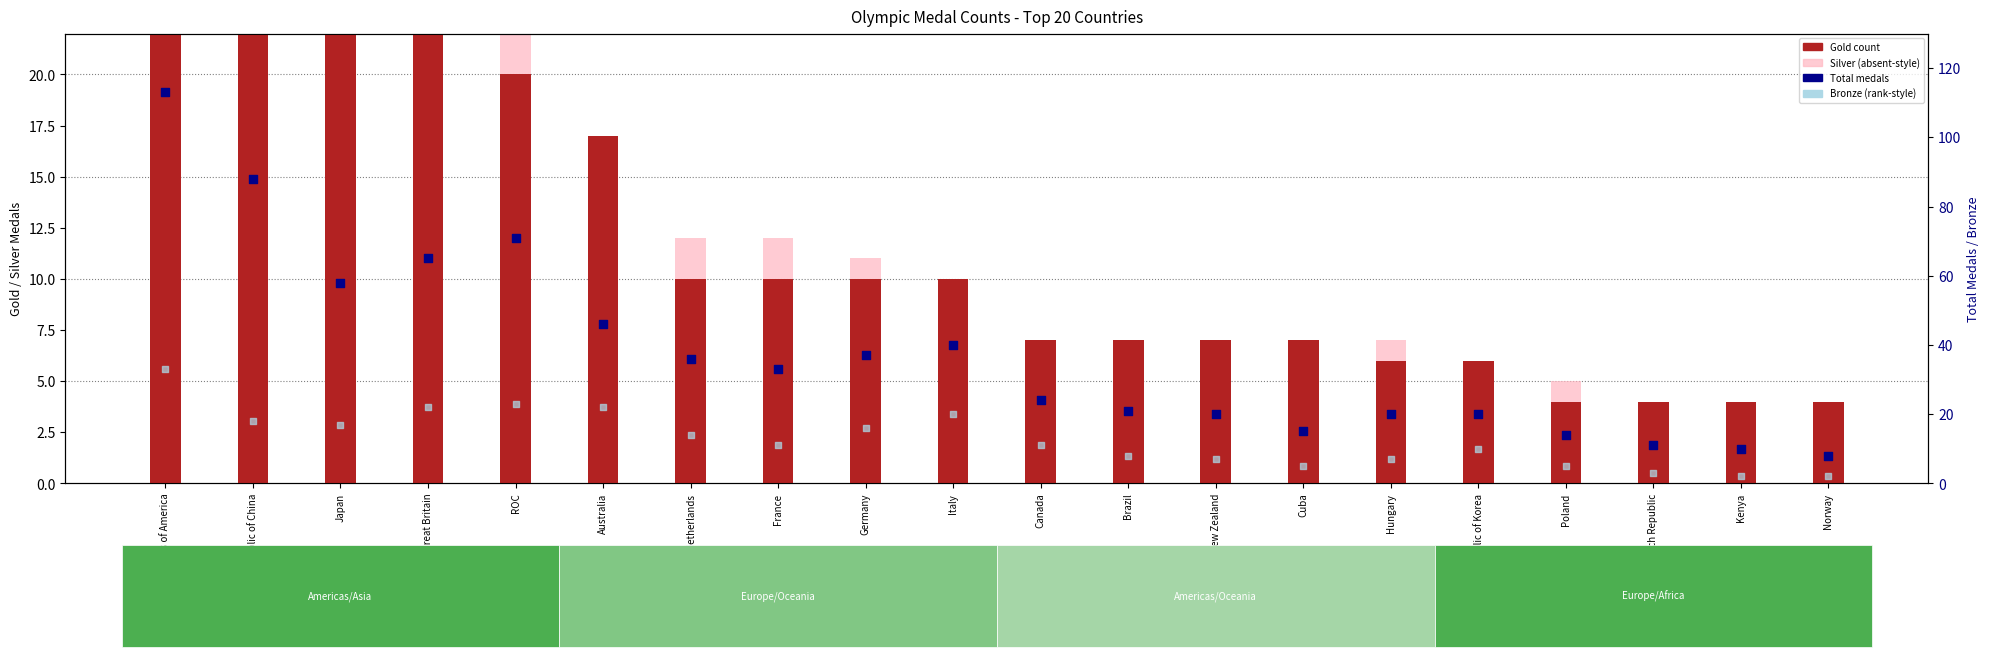

Which series has the widest spread of Y values?

Total